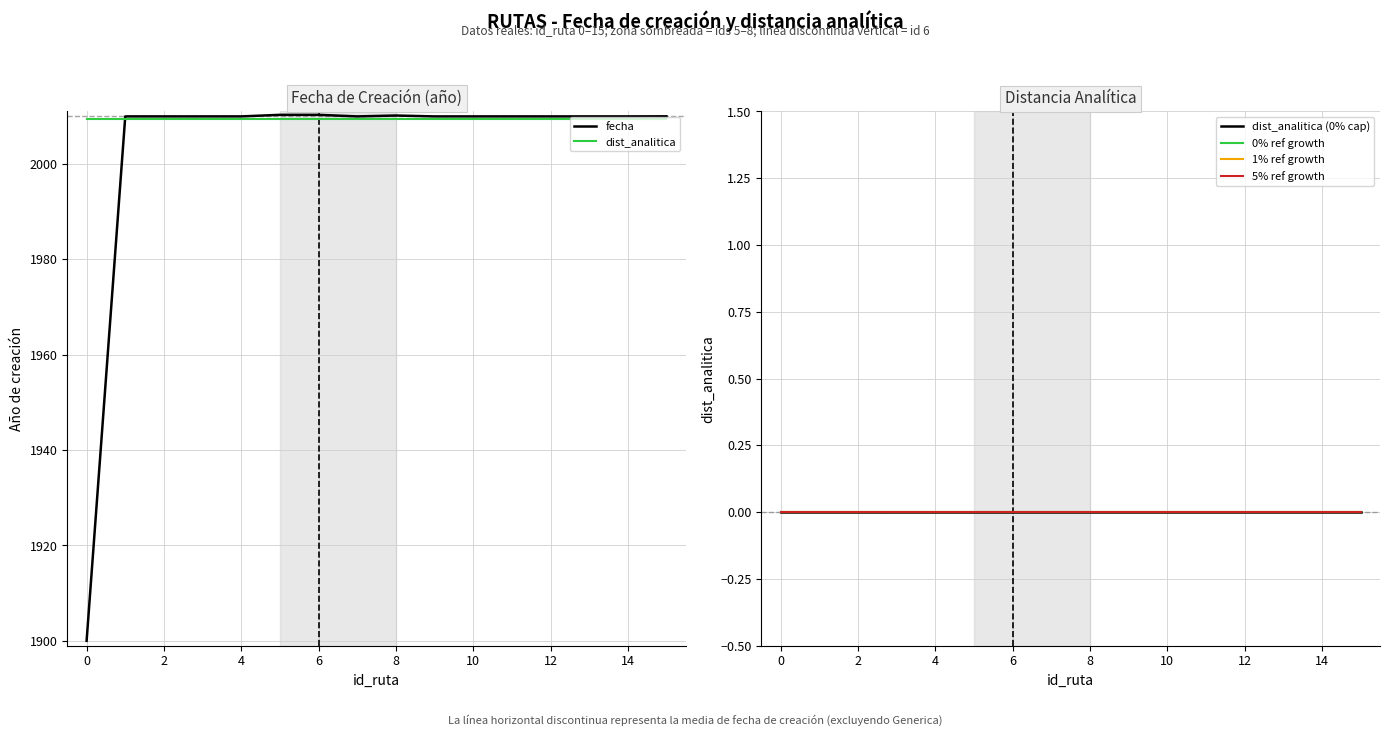

What is the label of the 11th point from the left?

10